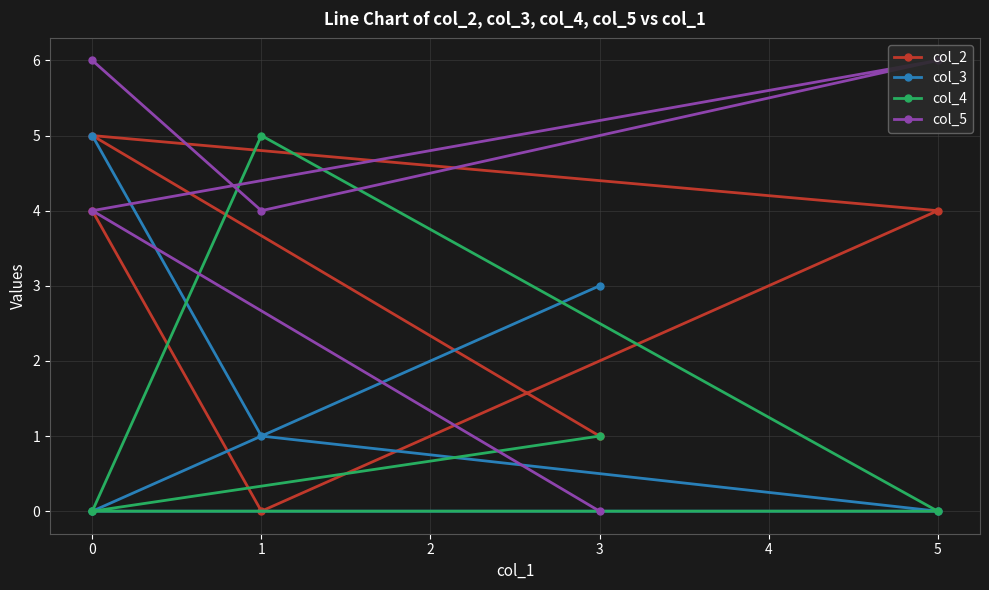

What is the total value across all series at 5?

10